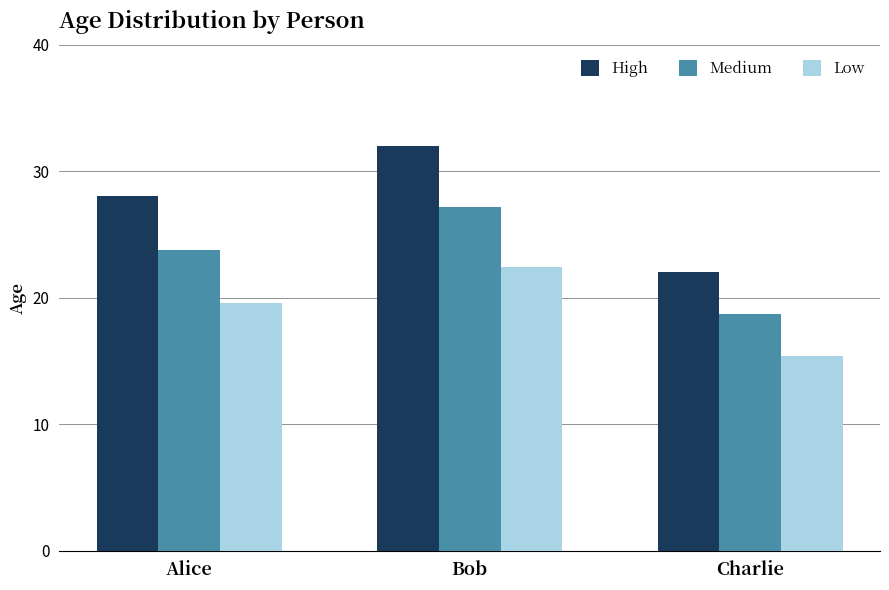

How many values in the High series are below 28?

1